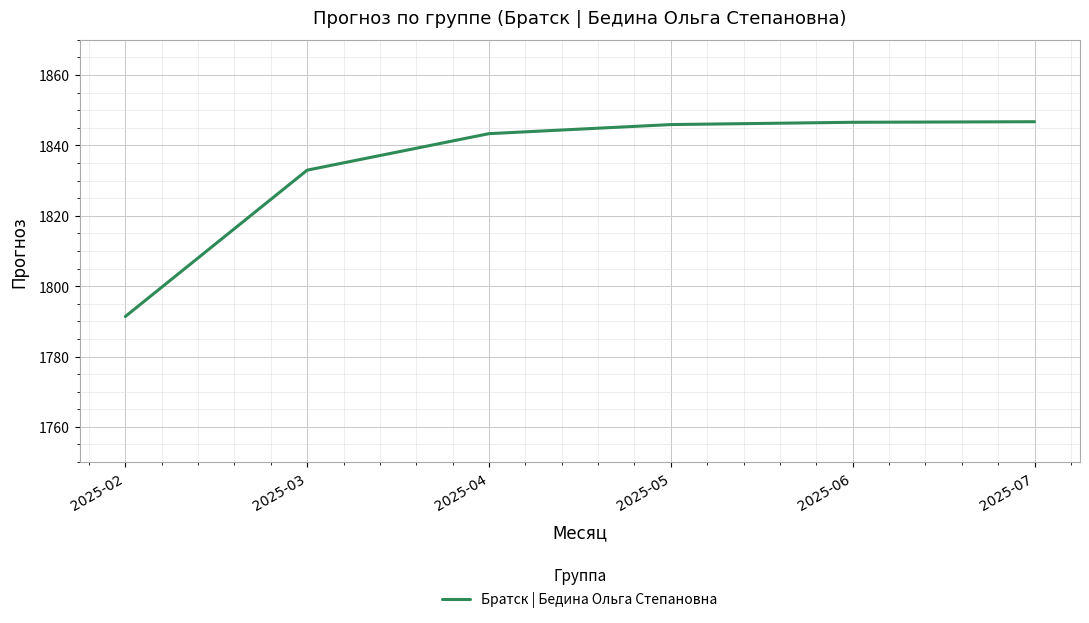

Which category has the lowest value across all series?

2025-02